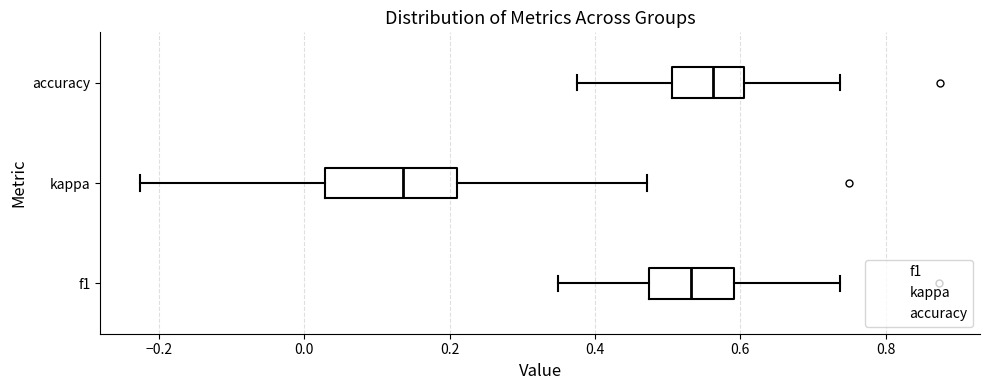

Which box has the furthest to the right median line?

accuracy